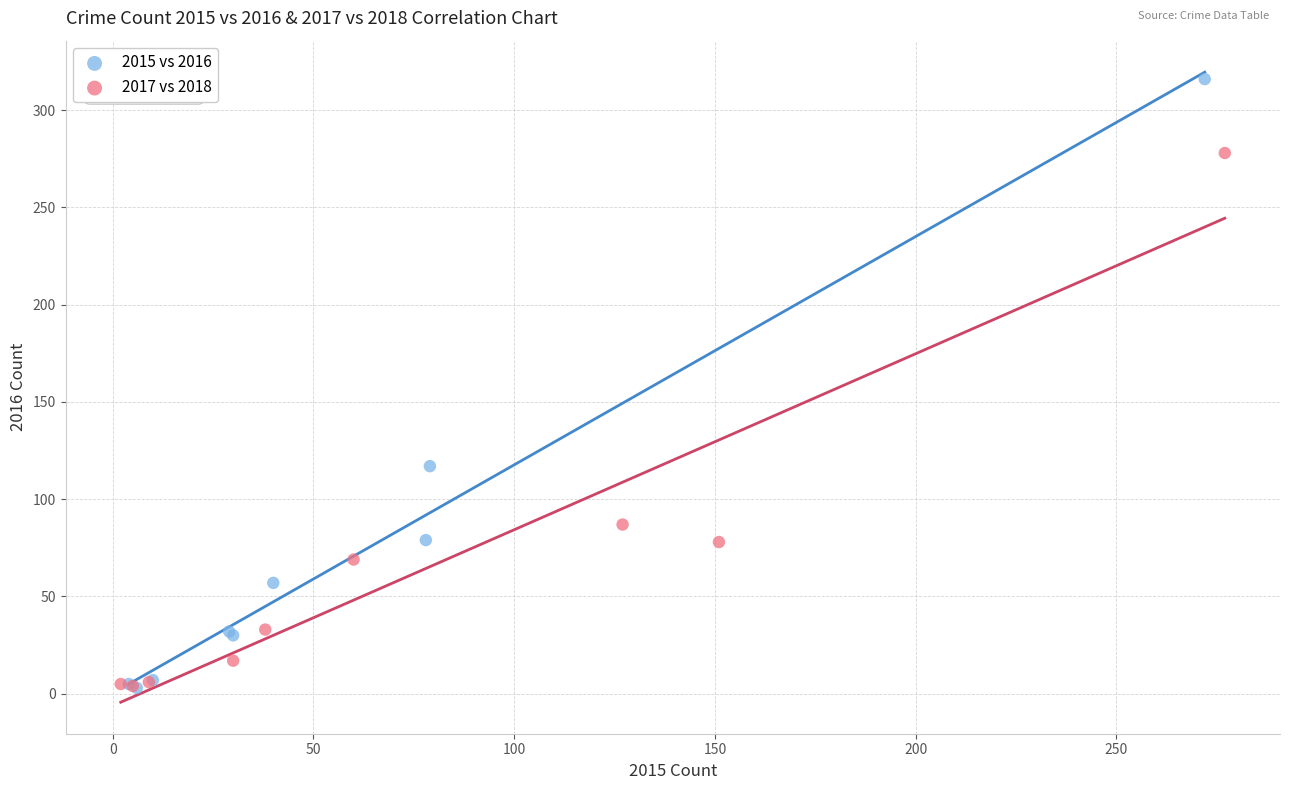

Which series has the largest Y range (max minus min)?

2015 vs 2016